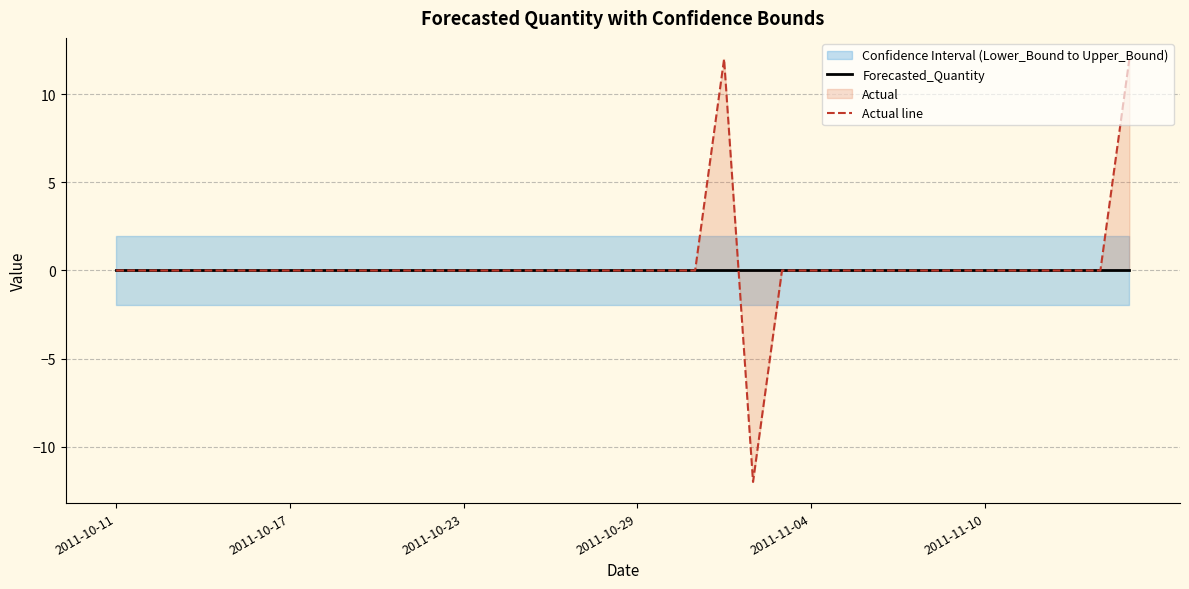

Between which two adjacent categories do Actual line and Forecasted_Quantity first intersect?

21 and 22